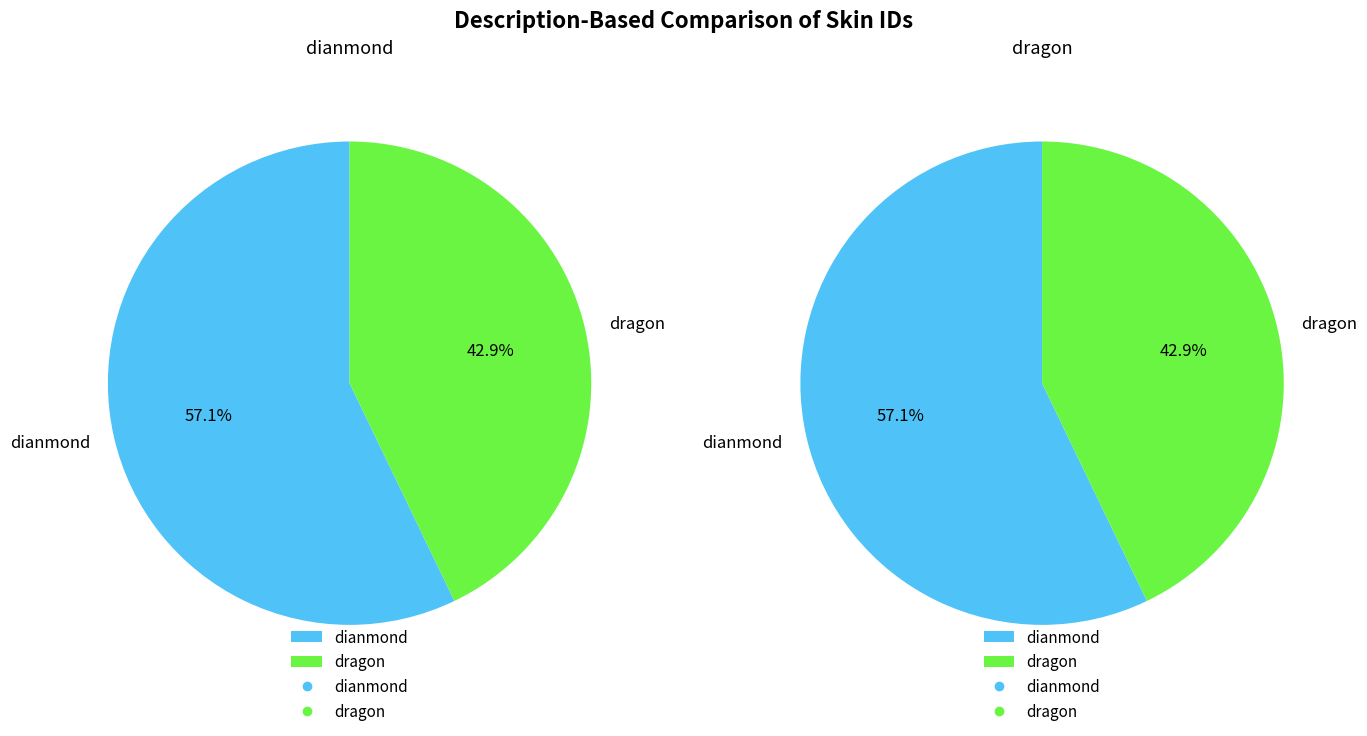

Count the number of slices in the pie.

2